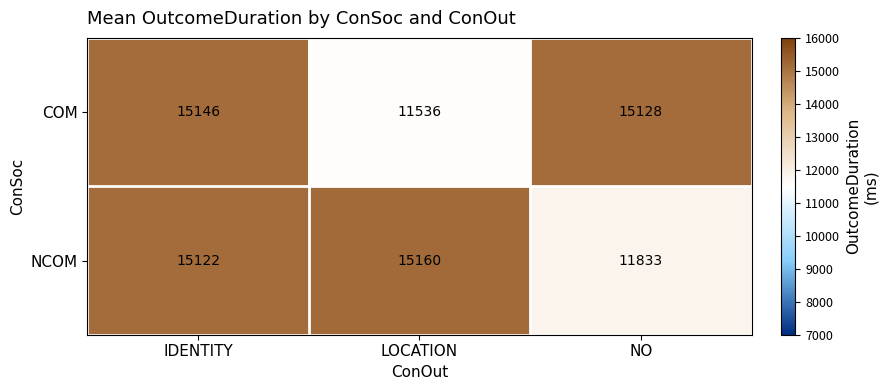

What is the maximum value for COM?

15146